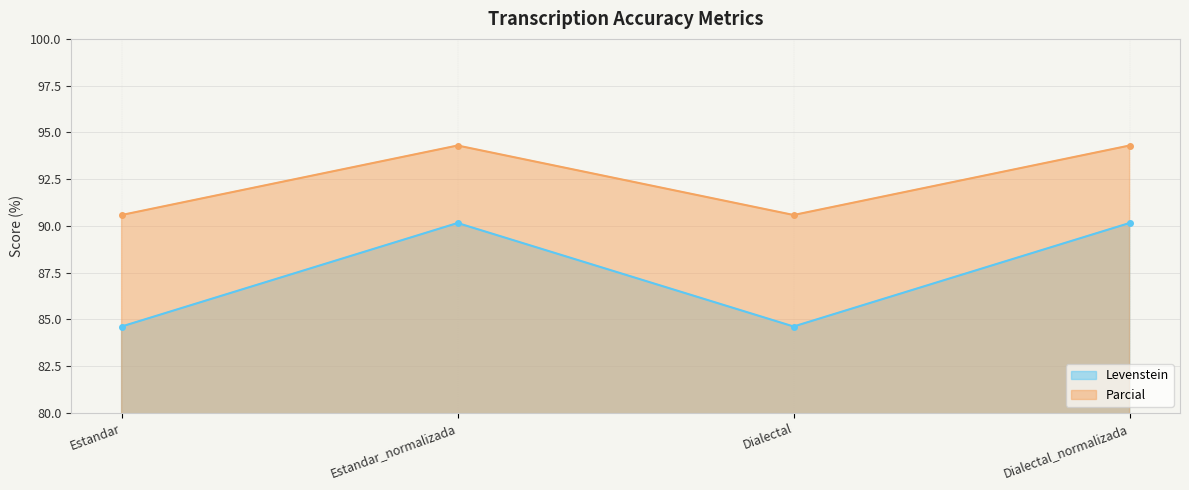

How many values in the Parcial series are below 94?

2